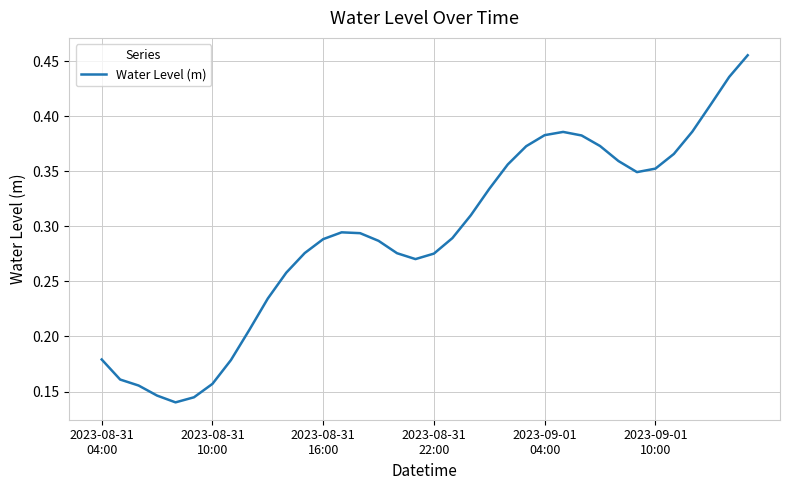

Is this an area chart (filled region under the line)?

No